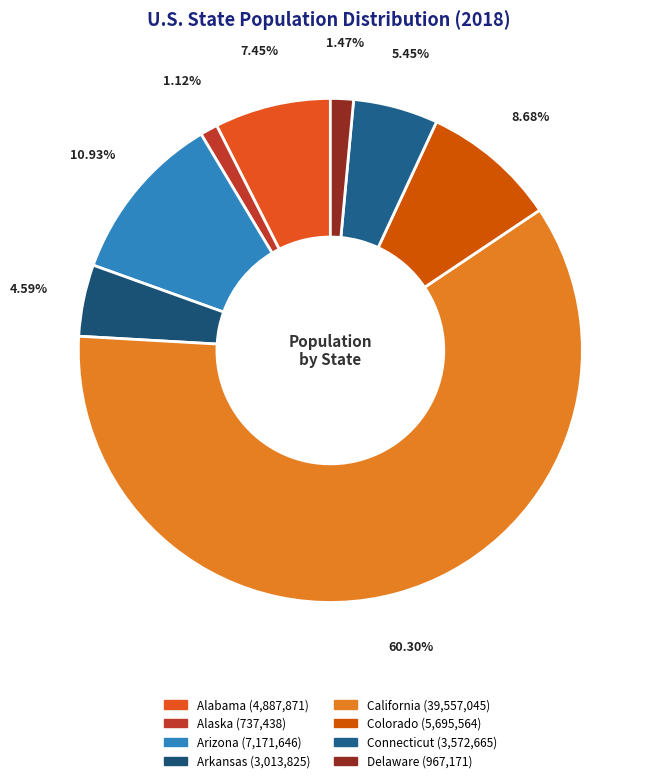

Which slice is the largest?

California